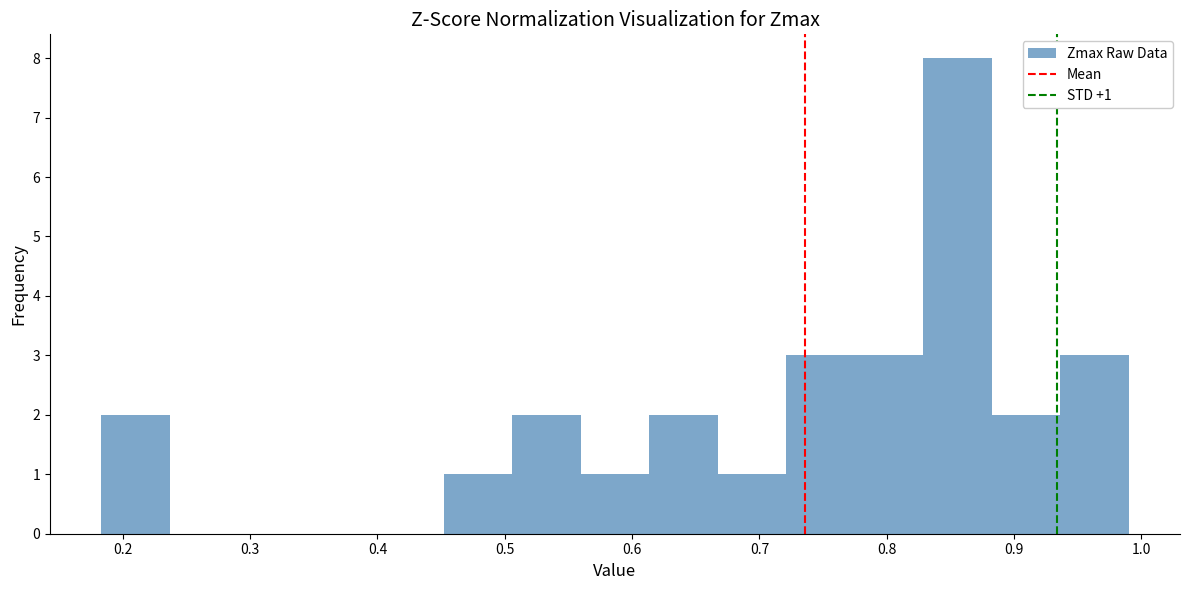

Which range on the x-axis has the tallest bar?

0.83 to 0.88